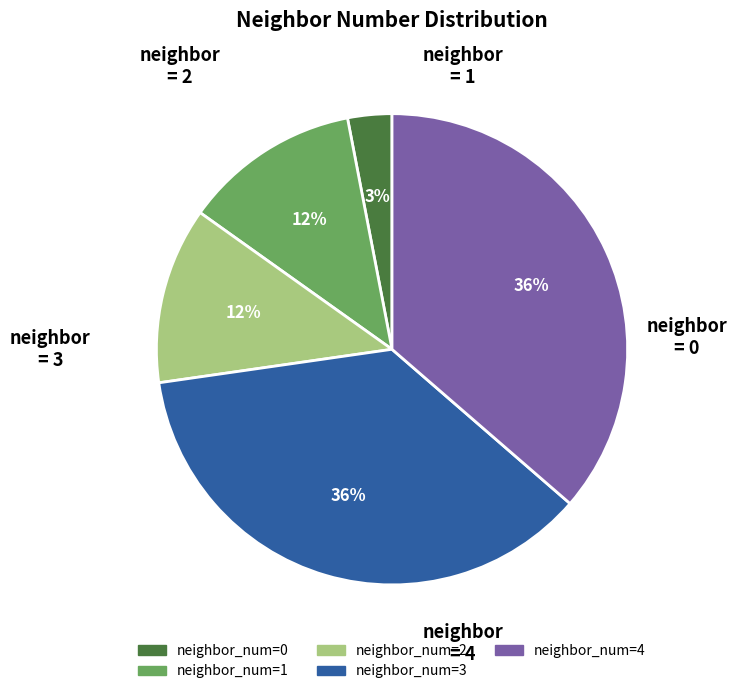

To the nearest percent, what is the difference between the largest and smallest slice percentages?

33%